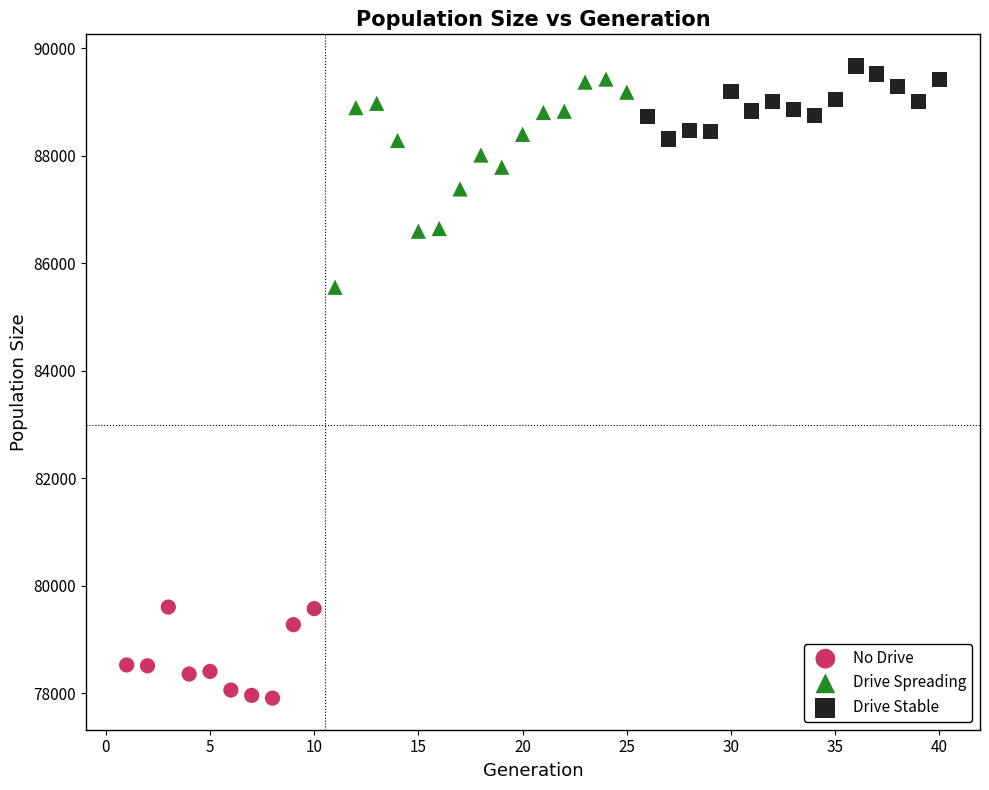

Which series has the widest spread of Y values?

Drive Spreading